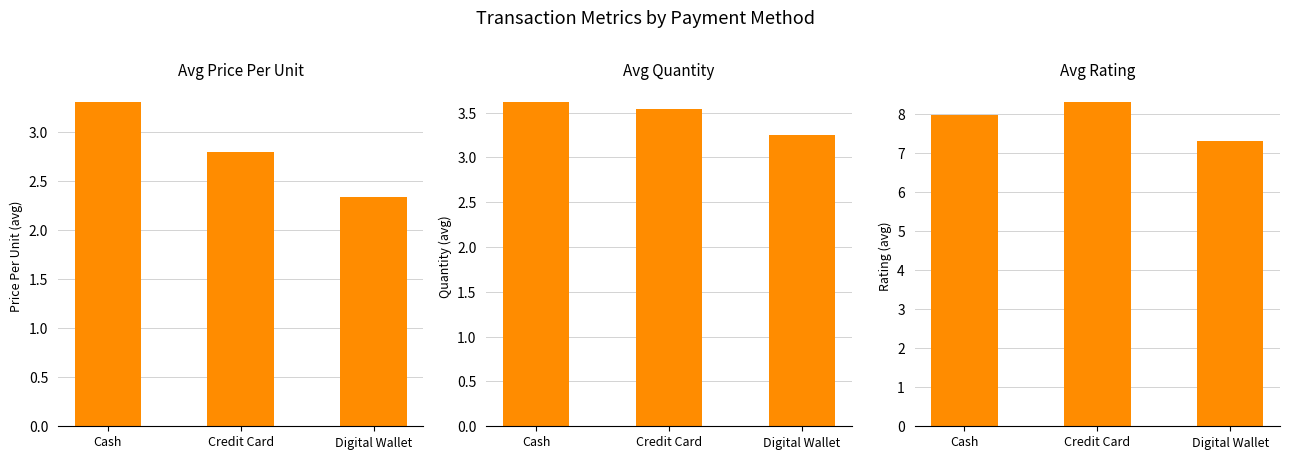

At which category is the sum across all series the highest?

Cash